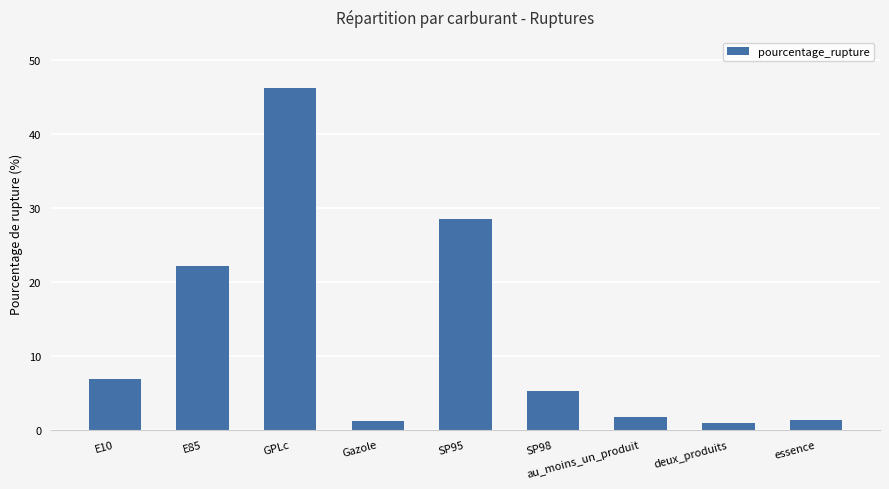

How many distinct data groups are displayed?

1